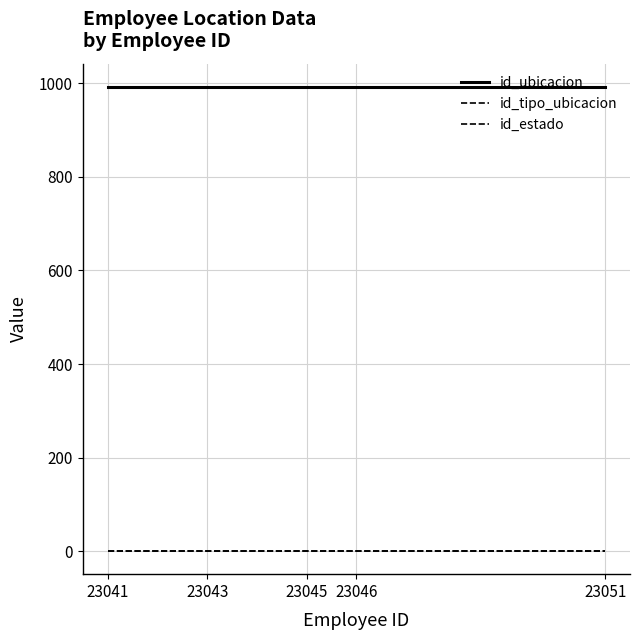

What is the value of the id_tipo_ubicacion point at the 2nd from the left?

1